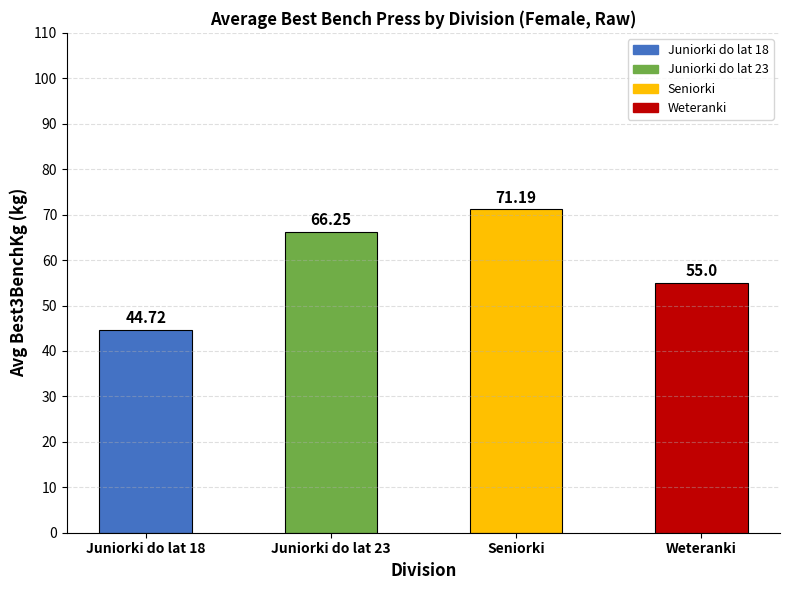

The value at Juniorki do lat 18 is 44.7. True or false?

True